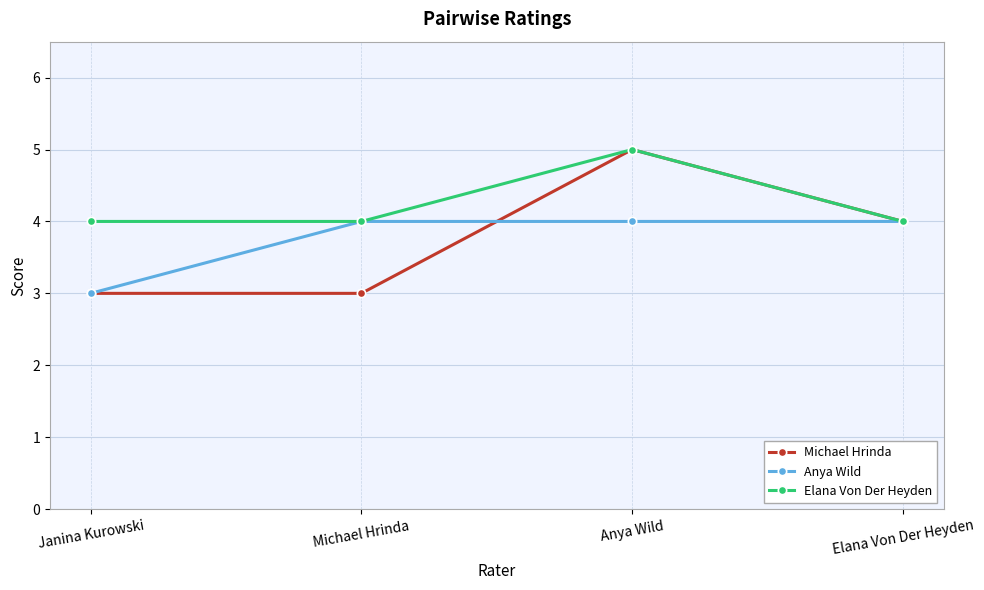

Reading left to right, extract all data points from this chart.

Michael Hrinda: Janina Kurowski=3	Michael Hrinda=3	Anya Wild=5	Elana Von Der Heyden=4
Anya Wild: Janina Kurowski=3	Michael Hrinda=4	Anya Wild=4	Elana Von Der Heyden=4
Elana Von Der Heyden: Janina Kurowski=4	Michael Hrinda=4	Anya Wild=5	Elana Von Der Heyden=4